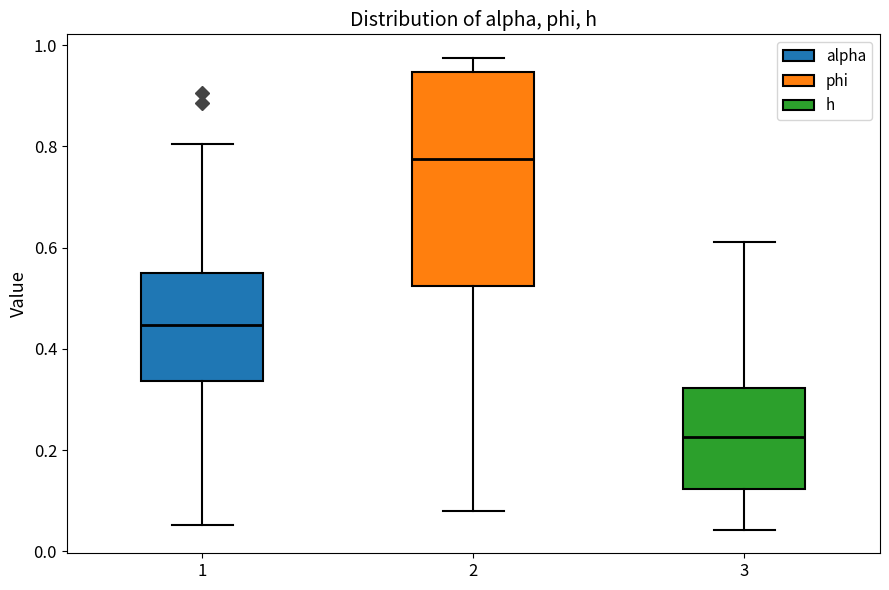

Reading left to right, transcribe this box plot: for each box, give where its median line is, the range the box spans, and where its two whiskers end, as read against the y-axis. The values are not printed on the chart, so give them approximately, as read against the axis.

1: median 0.44, box 0.34 to 0.56, whiskers 0.06 to 0.80
2: median 0.78, box 0.52 to 0.94, whiskers 0.08 to 0.98
3: median 0.22, box 0.12 to 0.32, whiskers 0.04 to 0.62